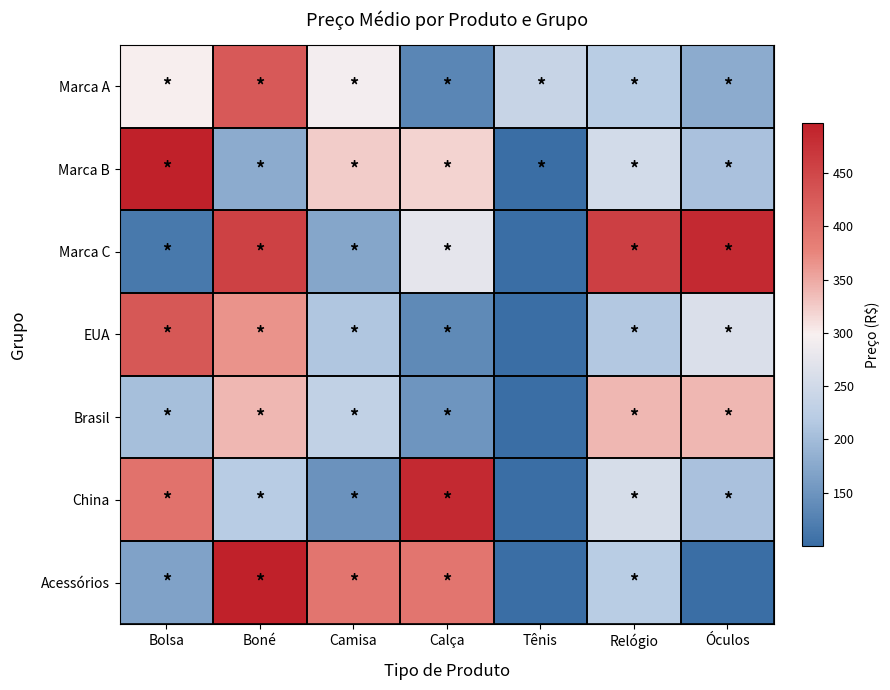

What is the difference between the highest and lowest values at Camisa?

245.8